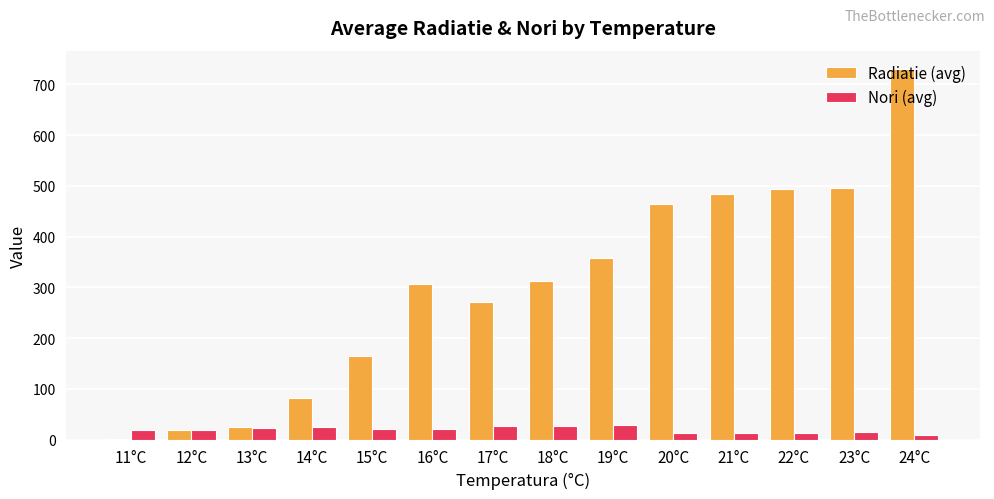

The Radiatie (avg) series shows 788.6 at 23°C. True or false?

False